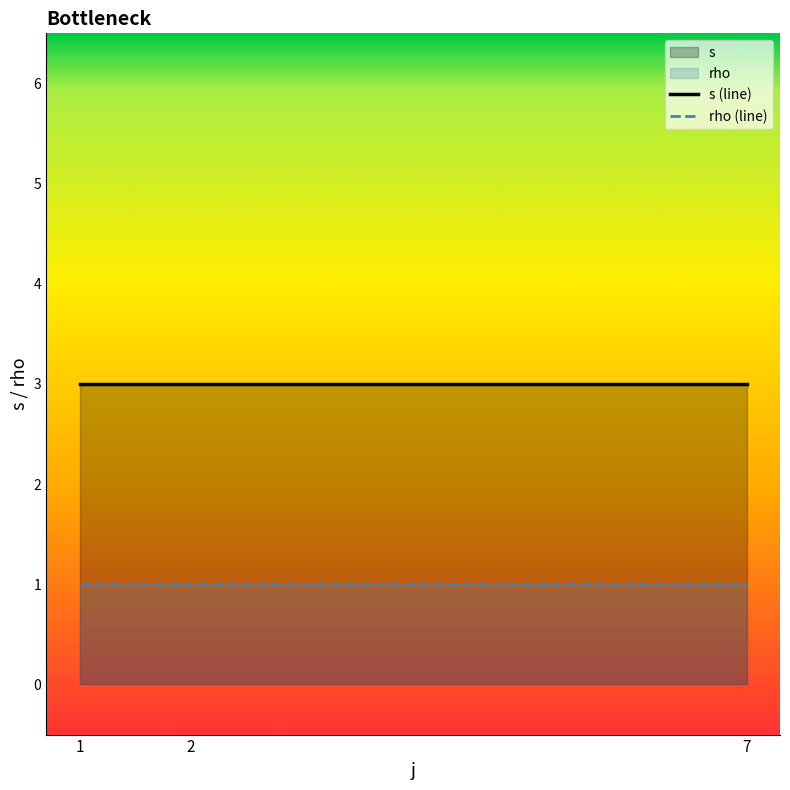

What is the minimum value for rho?

1